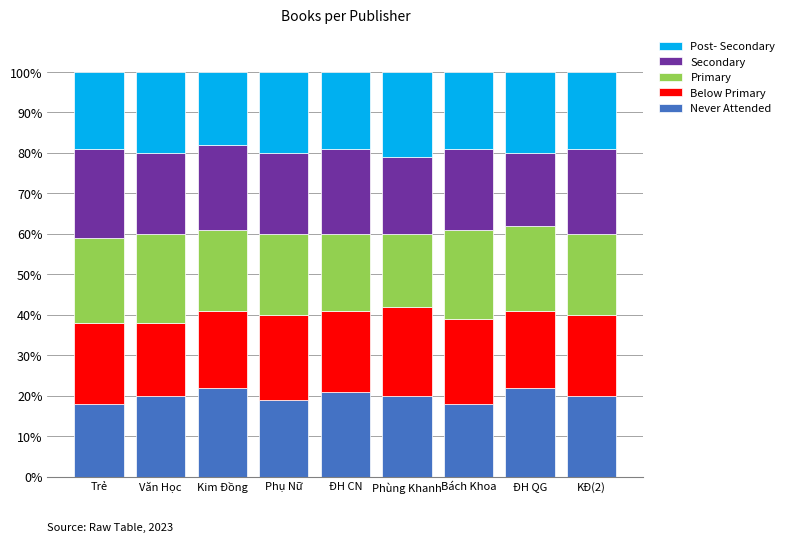

Count the number of categories in the chart.

9